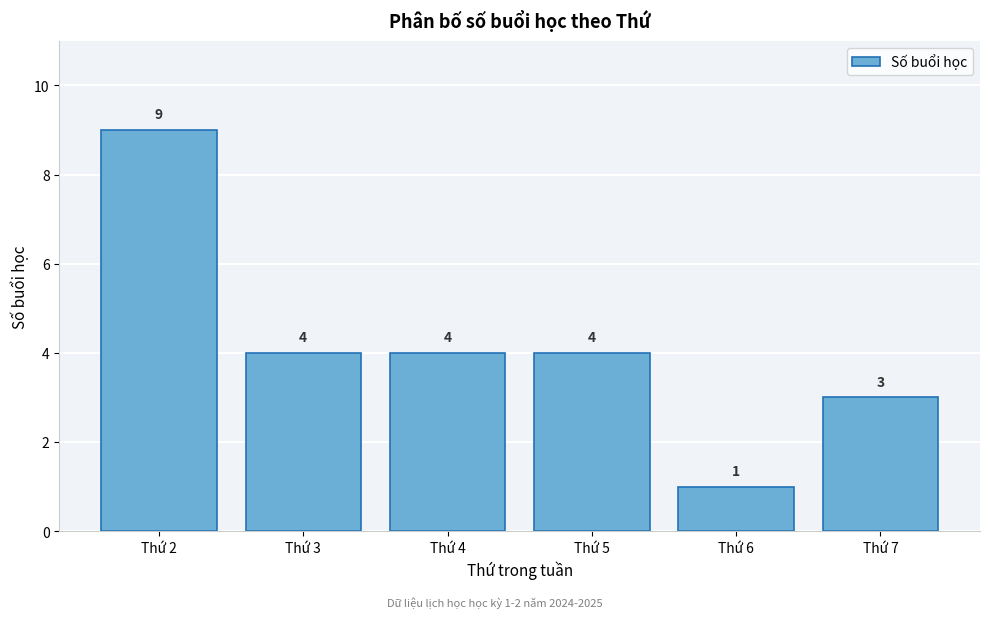

Reading right to left, extract all data points from this chart.

3	1	4	4	4	9